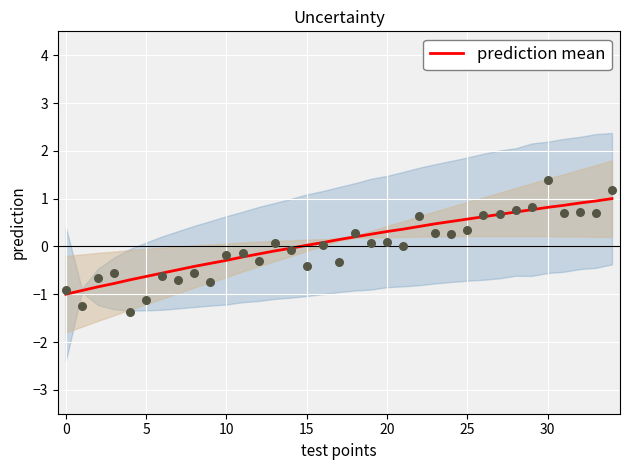

The prediction mean series shows -0.3 at 10. True or false?

True